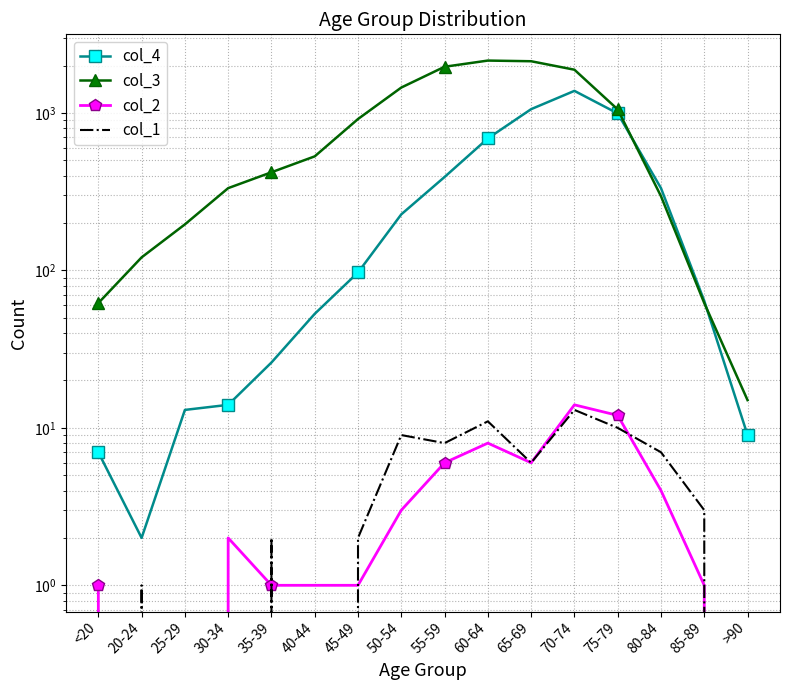

What is the value of the col_3 point at the 15th from the left?

62